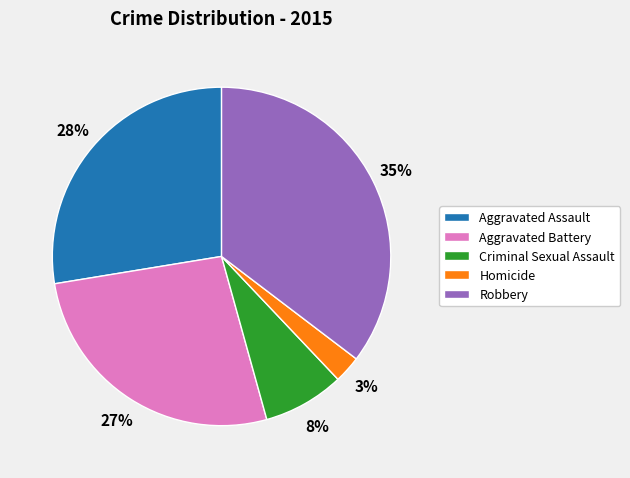

How many segments does this pie chart have?

5